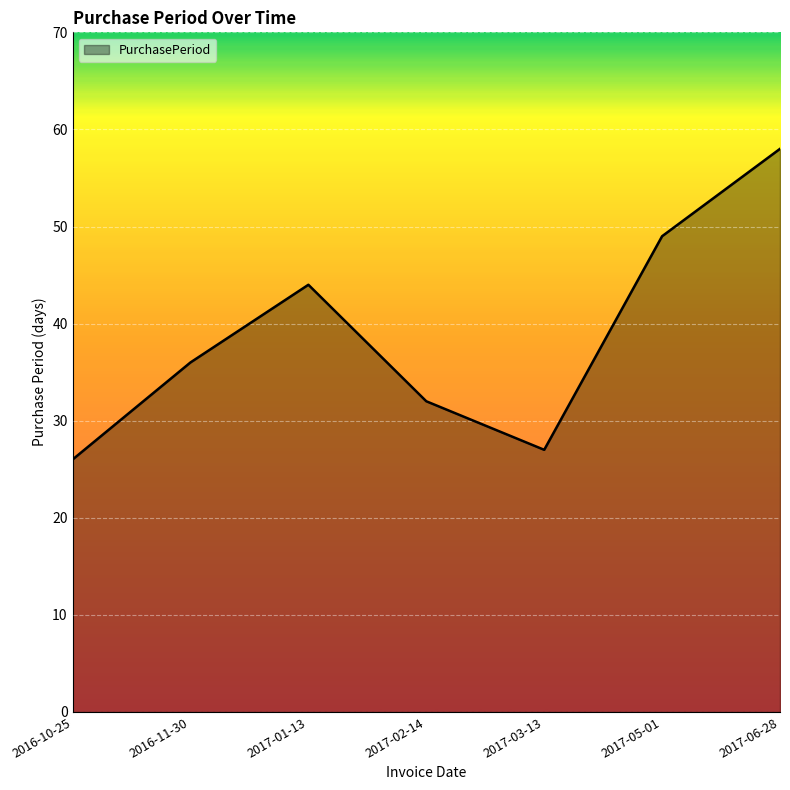

What position from the left is 2016-11-30?

2